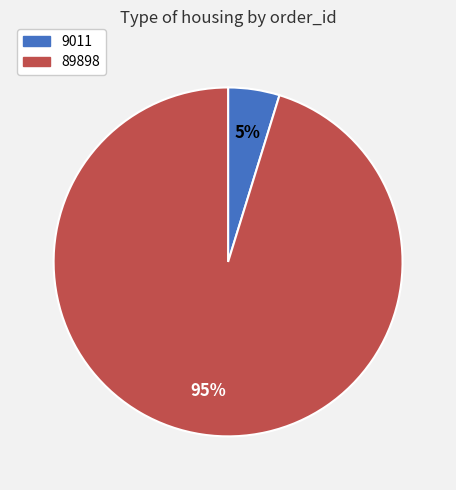

What is the largest slice in the pie chart?

89898